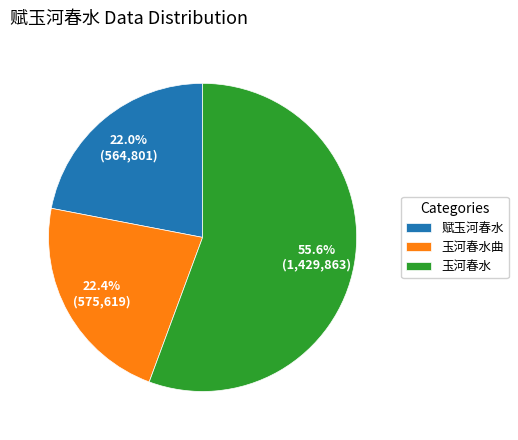

Does 玉河春水曲 represent more than half of the total?

No